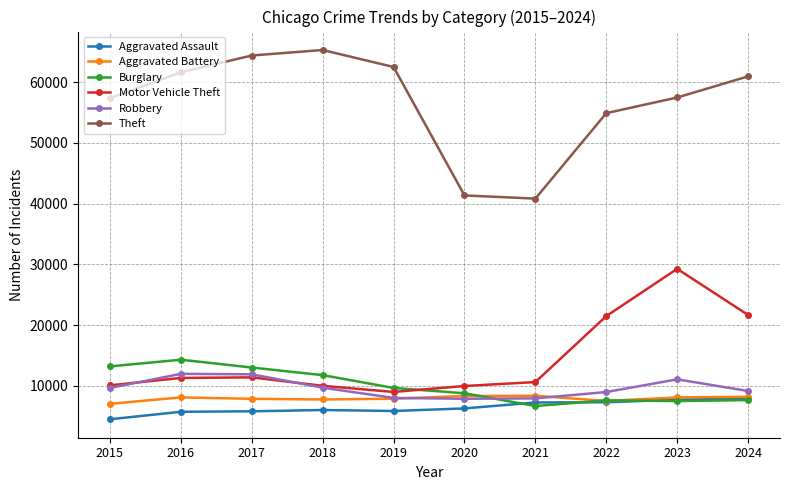

What is the average value of the Robbery series?

9608